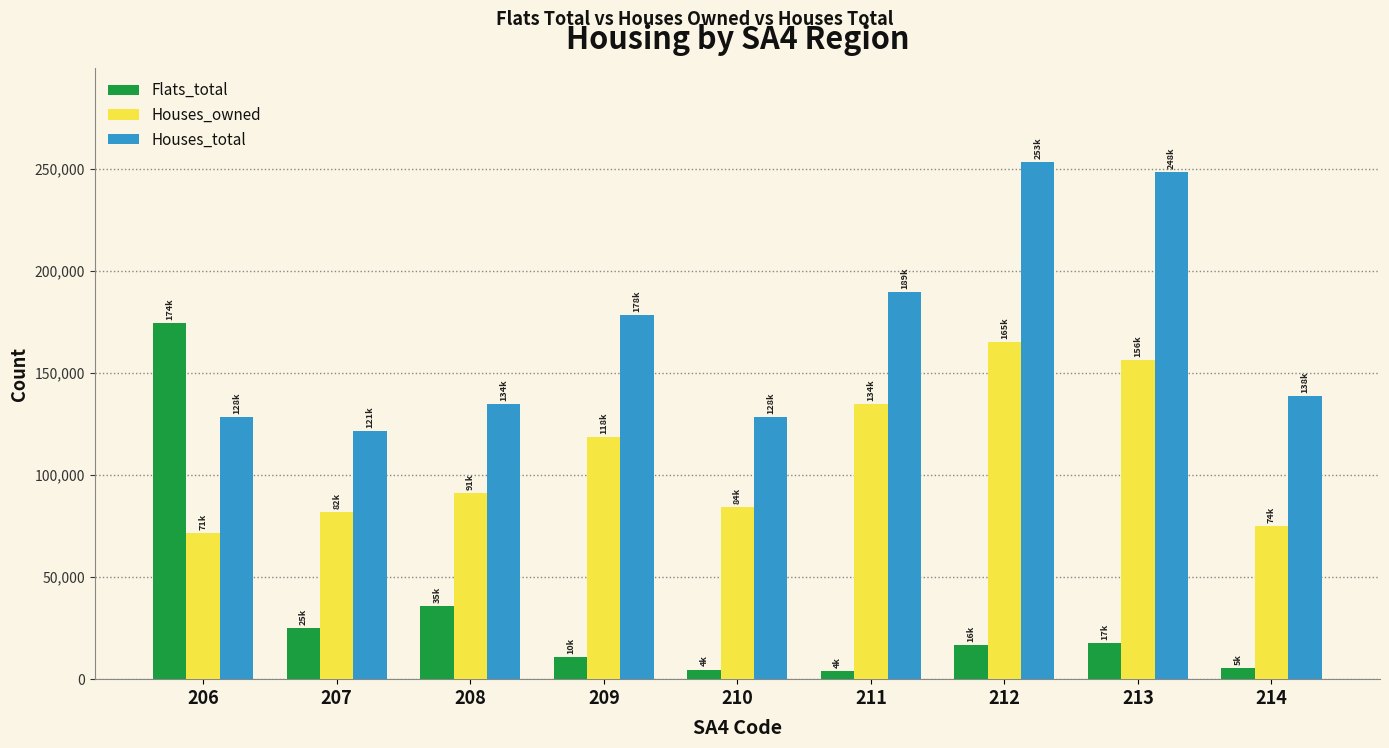

Which series changed the most between 207 and 209?

Houses_total